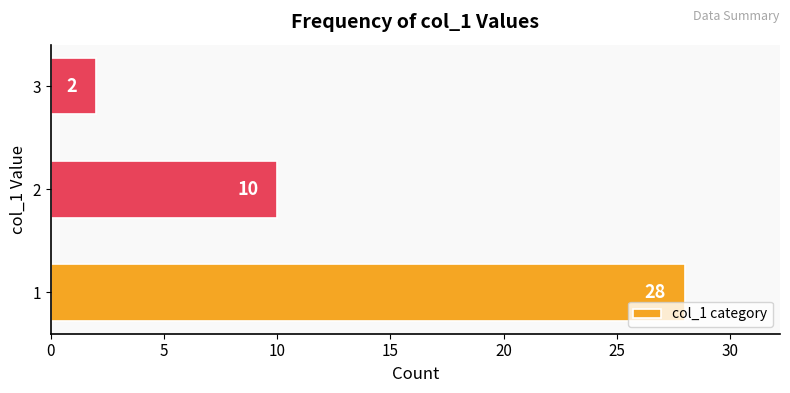

The chart shows a value of 28 at 1. True or false?

True